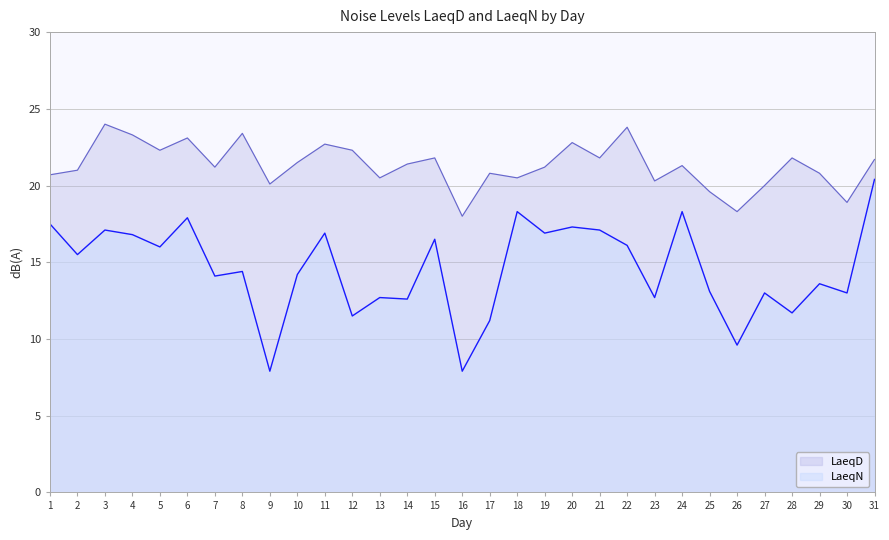

Which has a higher value, 10 or 29?

10